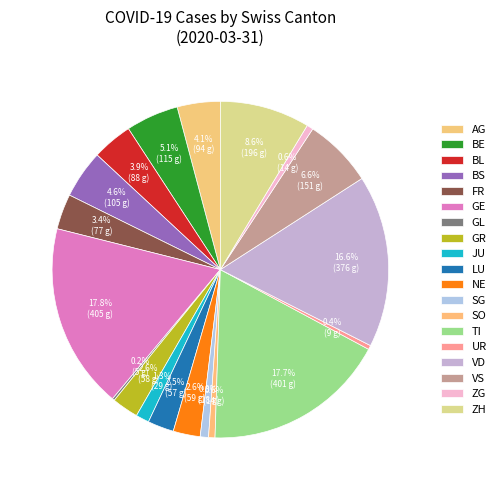

What percentage is the BE slice, to the nearest percent?

5%